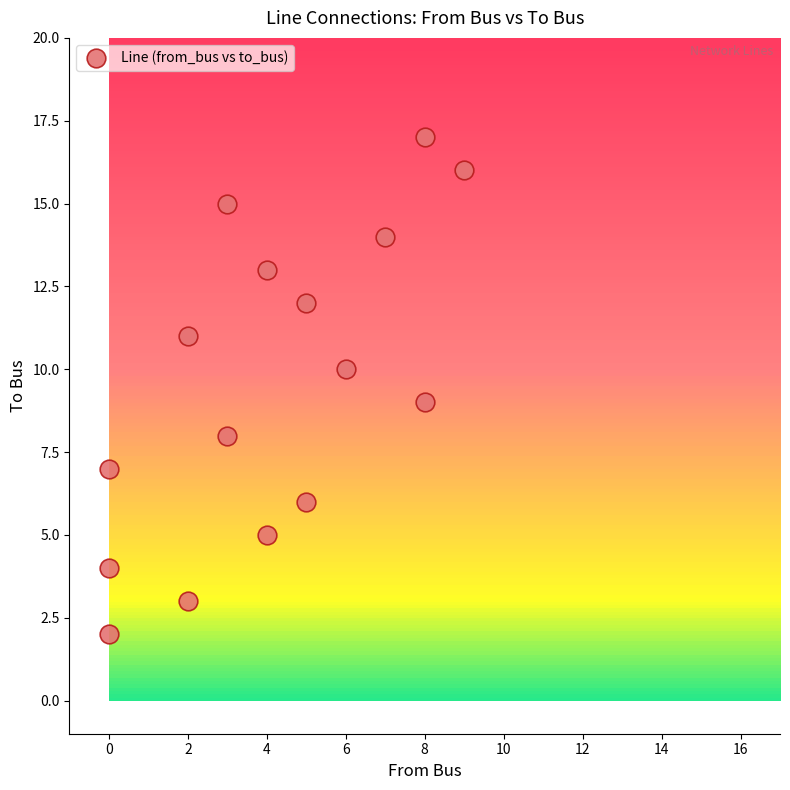

What is the range of X values (max minus min)?

9